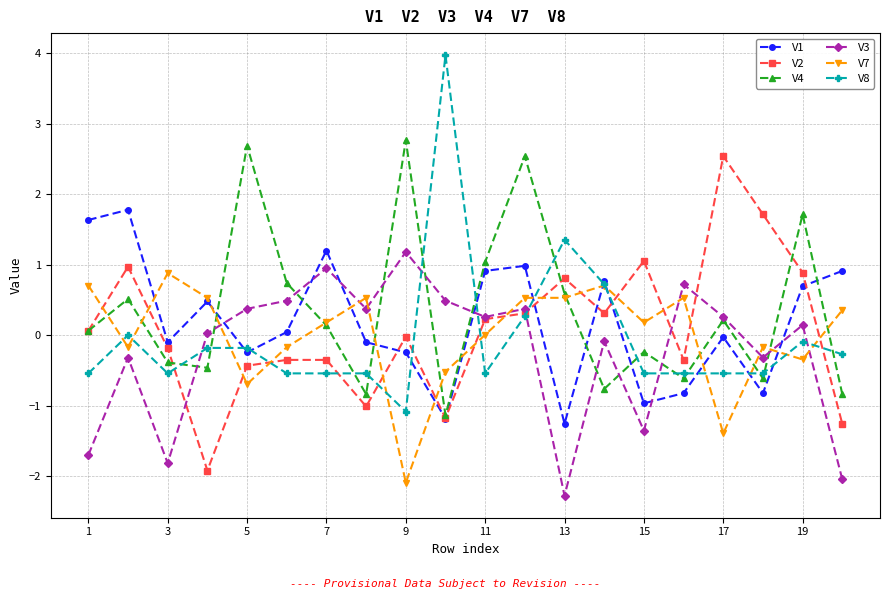

What is the greatest value displayed?

4.0